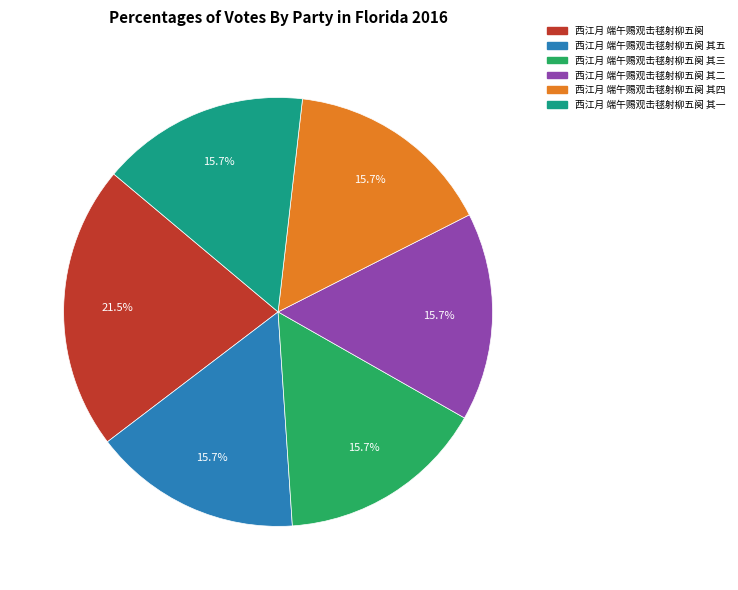

Does any single category account for the majority?

No